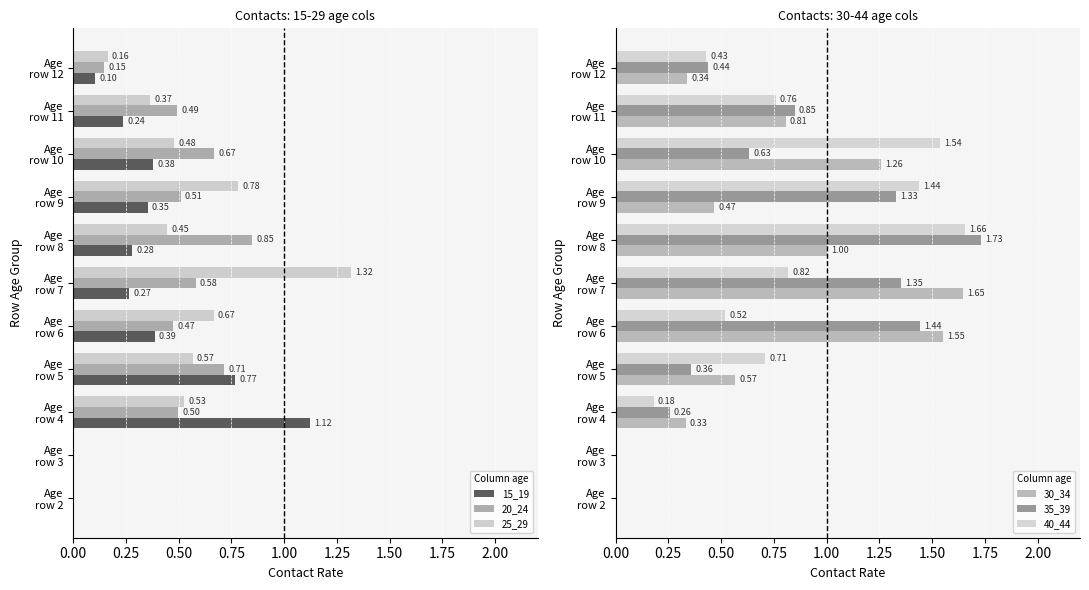

What are all the series names shown in the legend?

15_19, 20_24, 25_29, 30_34, 35_39, 40_44